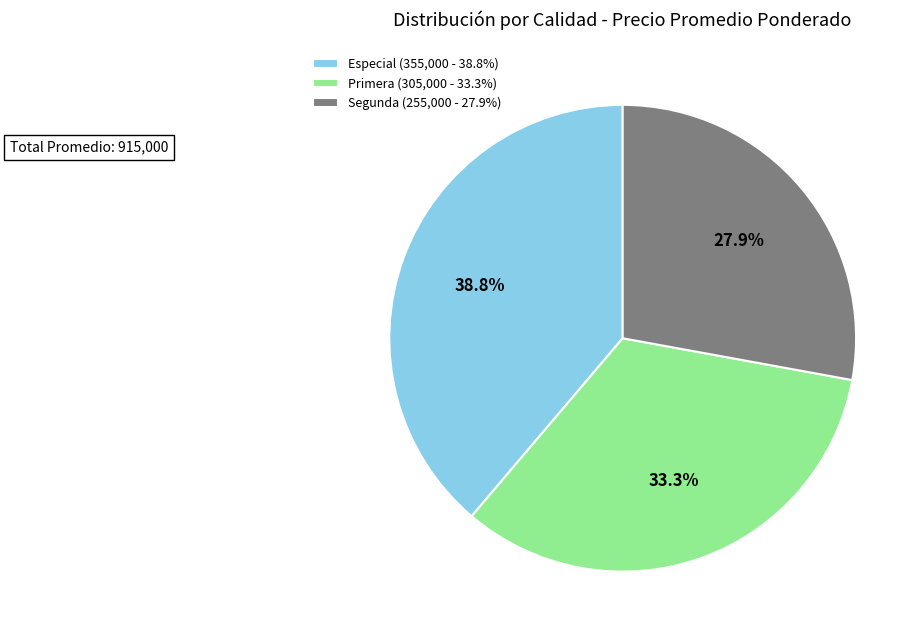

Rank the categories by value from lowest to highest.

Segunda, Primera, Especial